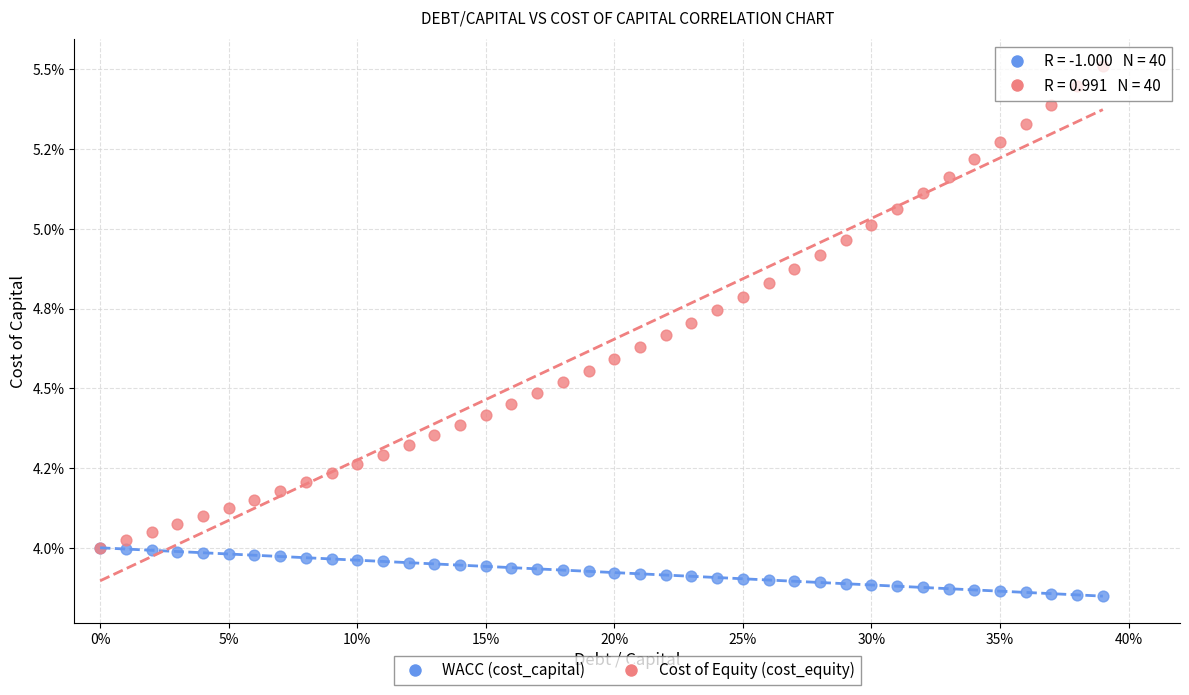

Which series contains the lowest Y value?

WACC (cost_capital)